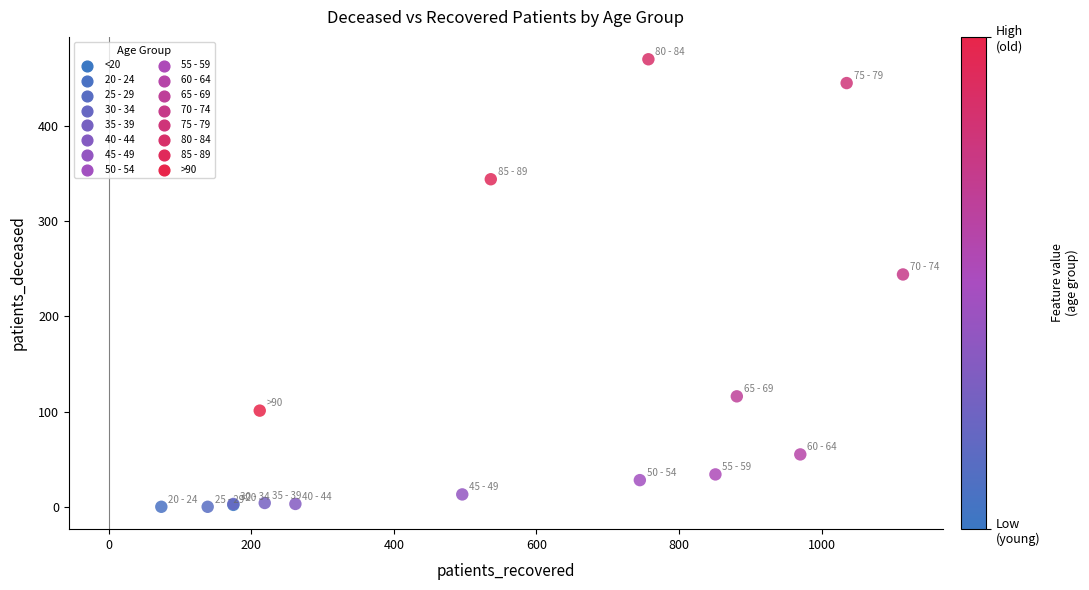

What Y value in the scatter plot is closest to 235?

244